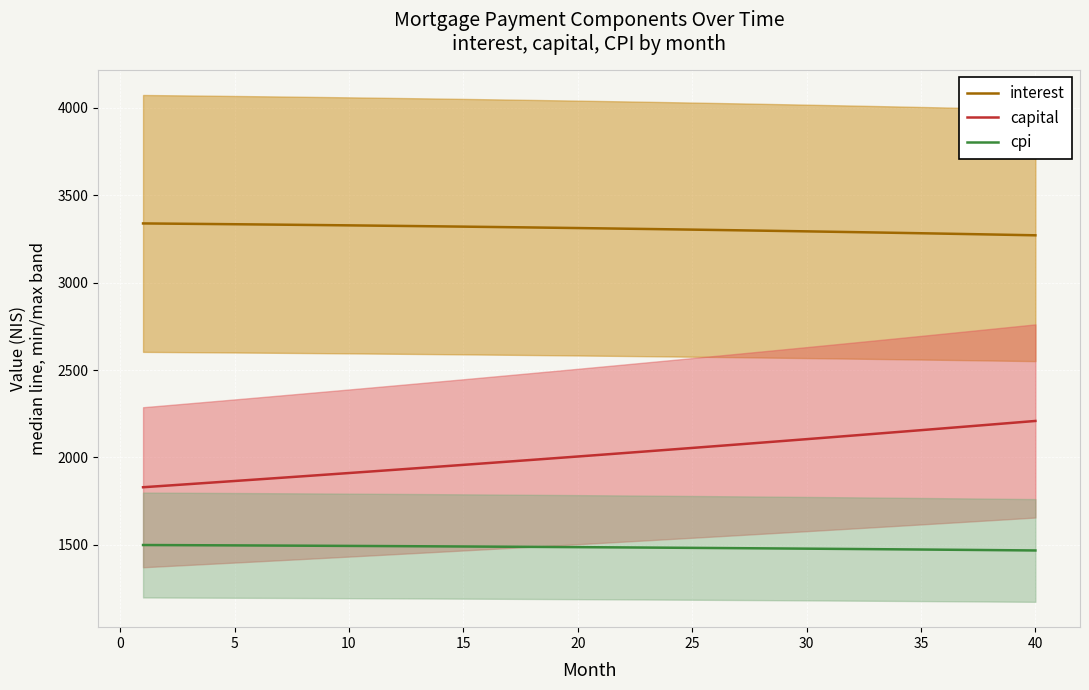

Count the number of categories in the chart.

40